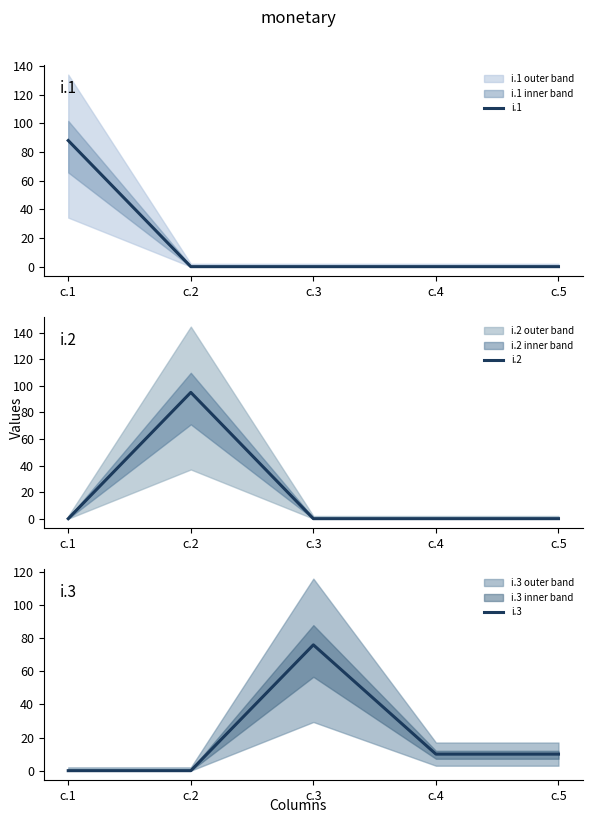

What are all the series names shown in the legend?

i.1, i.2, i.3